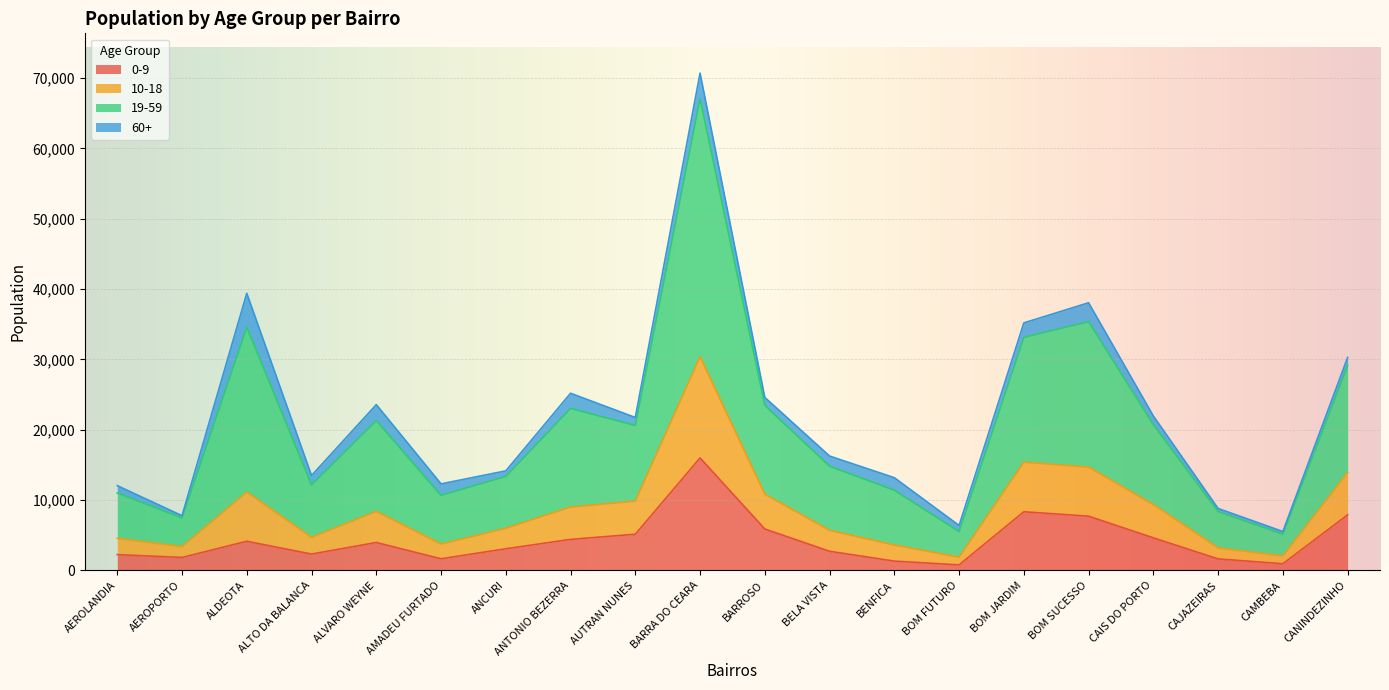

At which category is the sum across all series the highest?

BARRA DO CEARA